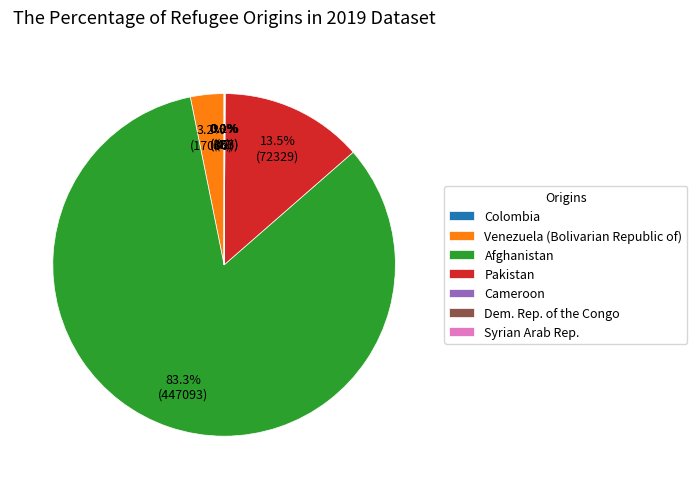

What portion of the pie excludes Venezuela (Bolivarian Republic of)?

96.8%